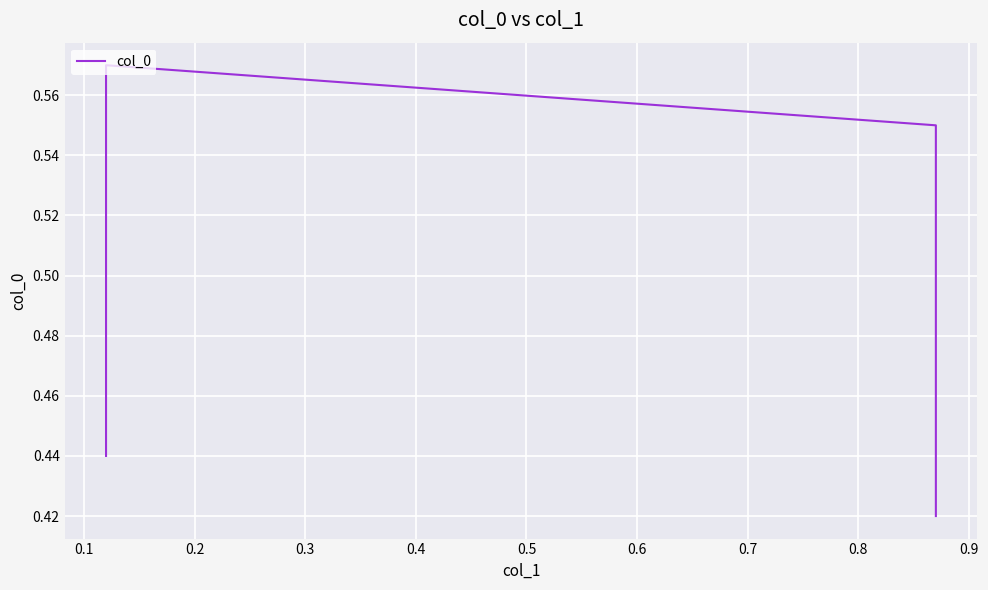

What is the approximate value at 0.2?

0.6